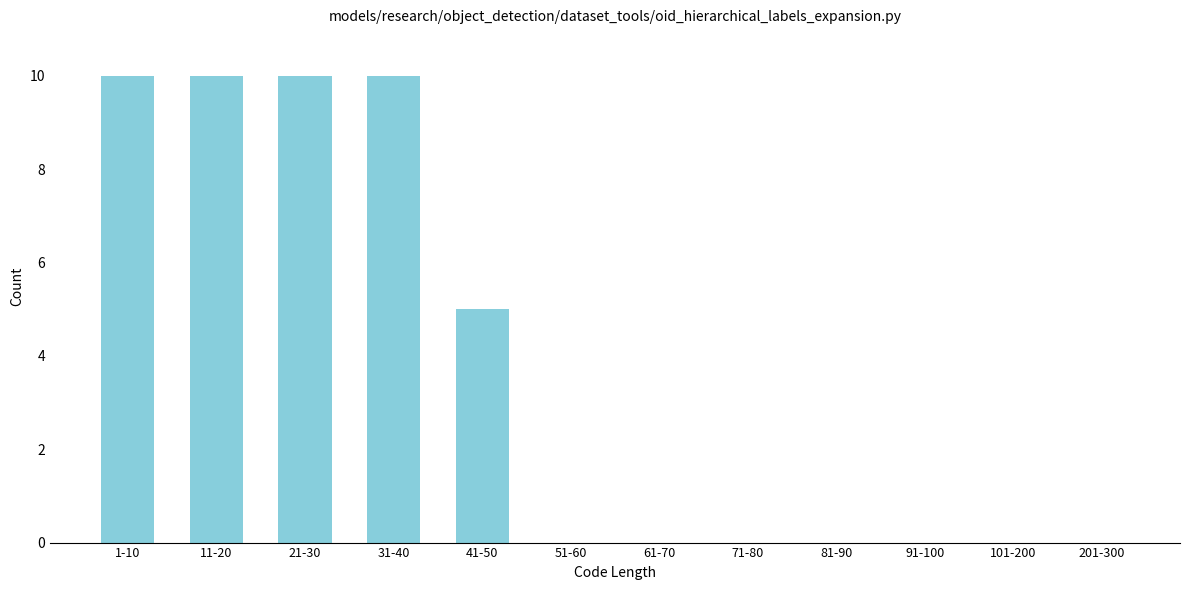

Reading right to left, what are all the values shown in this chart?

201-300=0	101-200=0	91-100=0	81-90=0	71-80=0	61-70=0	51-60=0	41-50=5	31-40=10	21-30=10	11-20=10	1-10=10